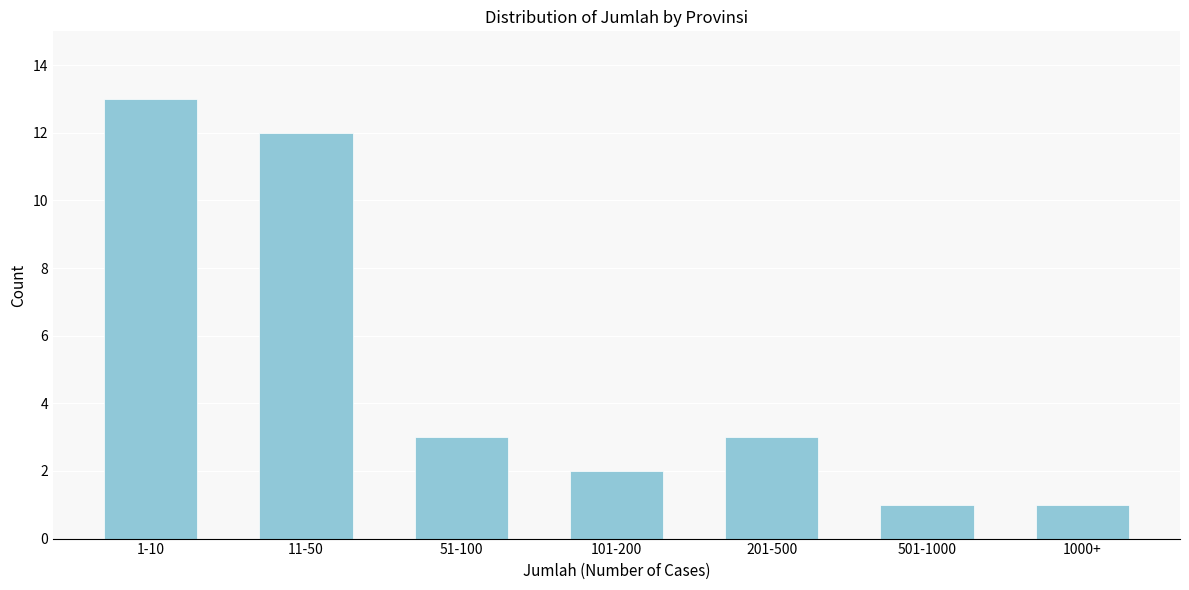

Reading left to right, what are all the values shown in this chart?

1-10=13	11-50=12	51-100=3	101-200=2	201-500=3	501-1000=1	1000+=1